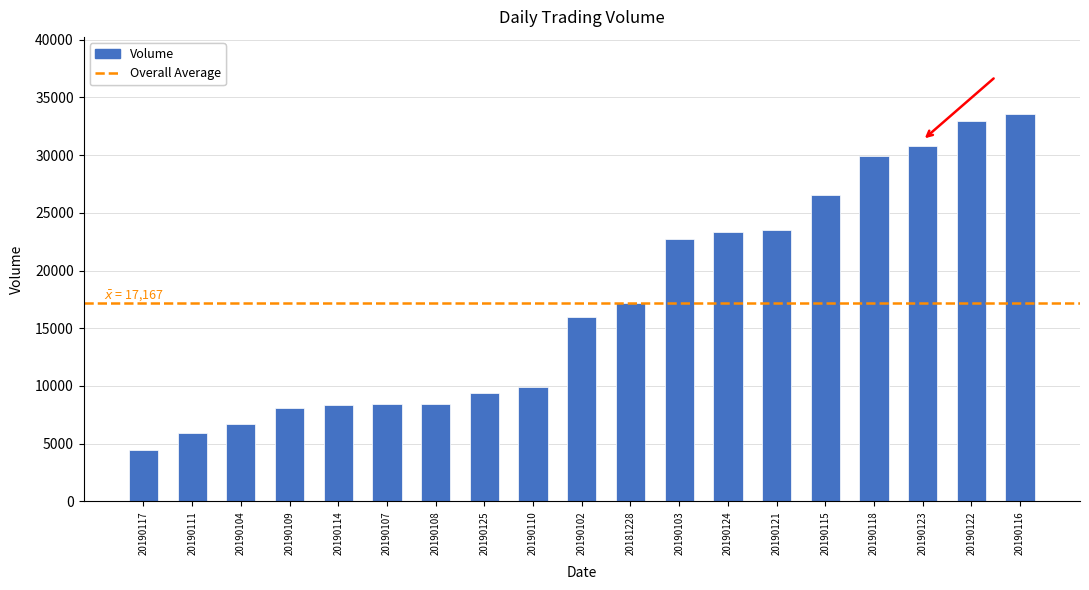

Which has a higher value, 20190116 or 20190107?

20190116